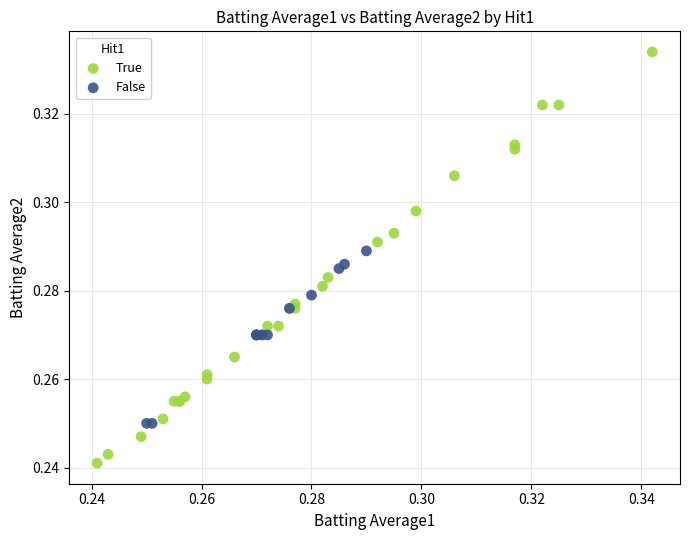

Which series contains the lowest Y value?

True